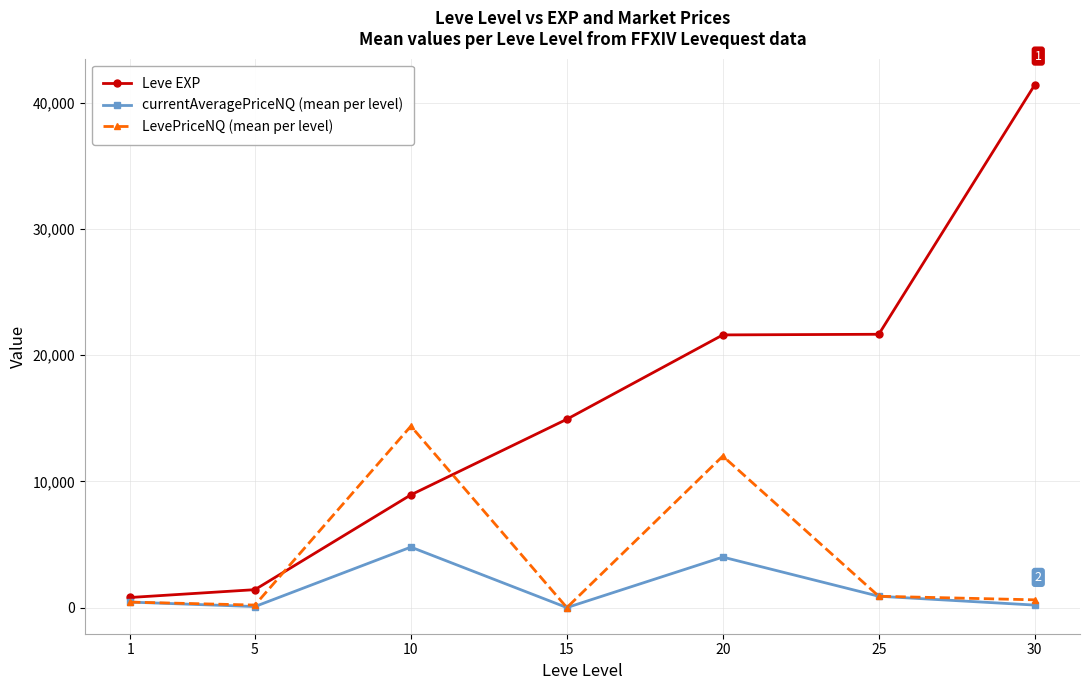

What is the average value of the LevePriceNQ (mean per level) series?

4074.2